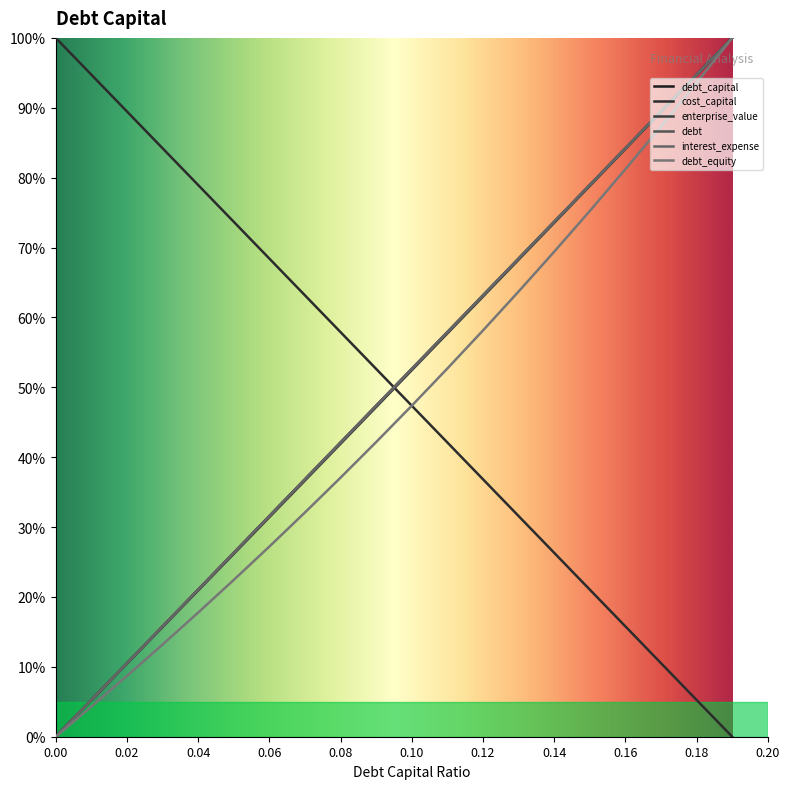

Does the chart have visible grid lines?

No